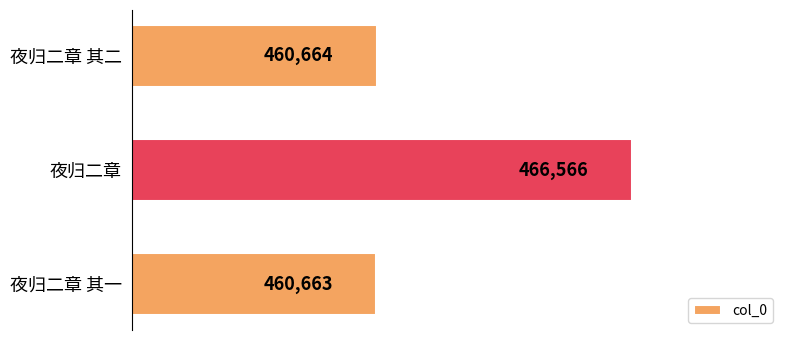

What is the label of the 3rd bar from the bottom?

夜归二章 其二